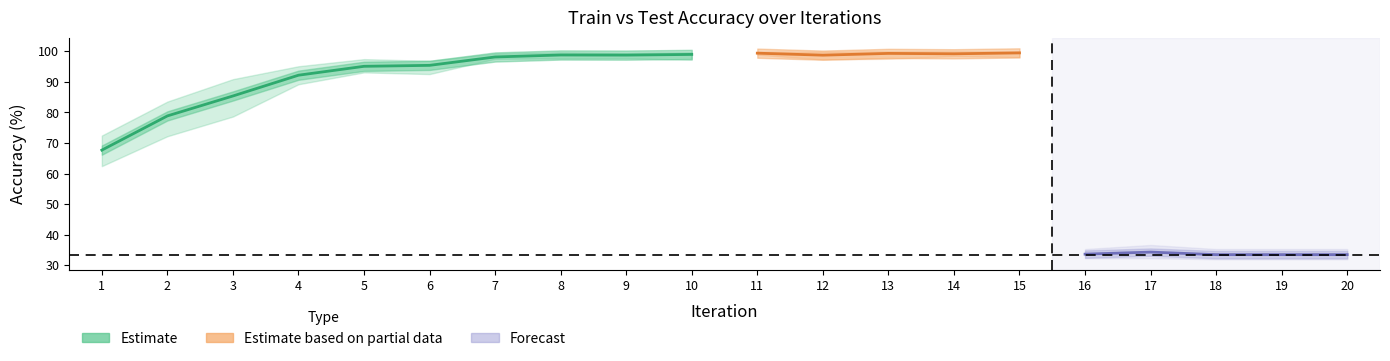

True or false: Avg Train has more than 1 interior local peaks.

True